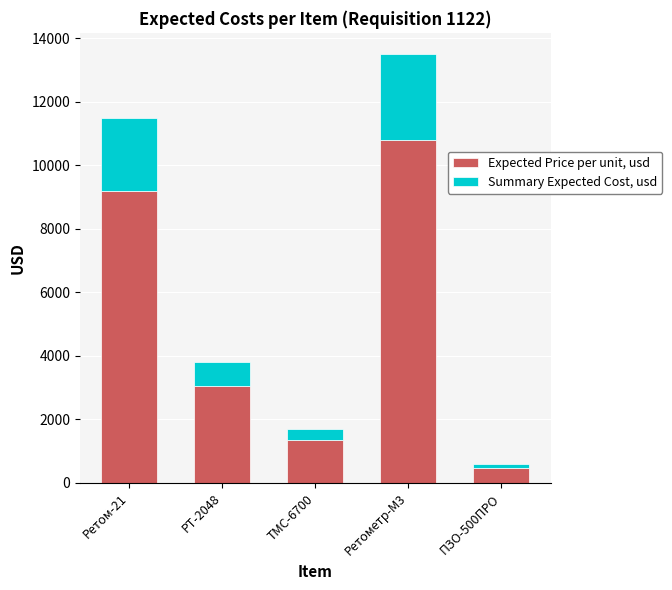

What is the highest value of the Expected Price per unit, usd series?

10800